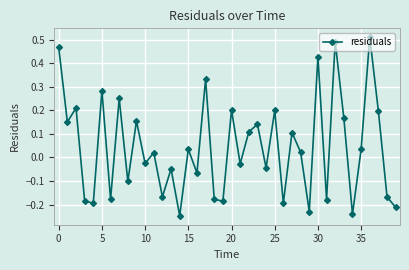

True or false: there are more than 1 points higher than both neighbors.

True